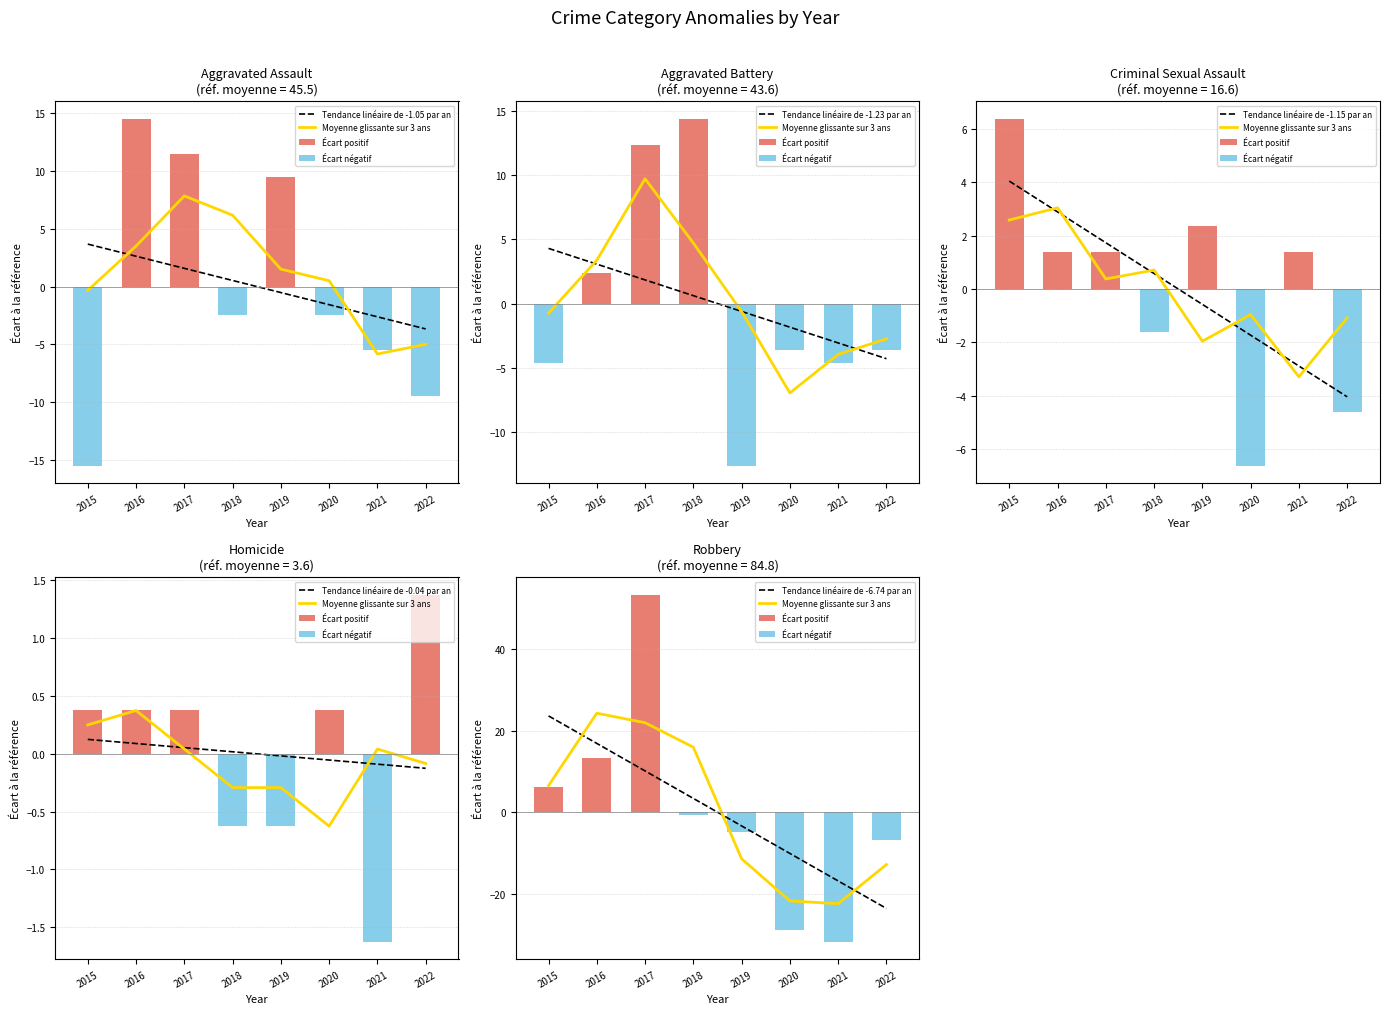

Which series has the widest spread of values?

Robbery